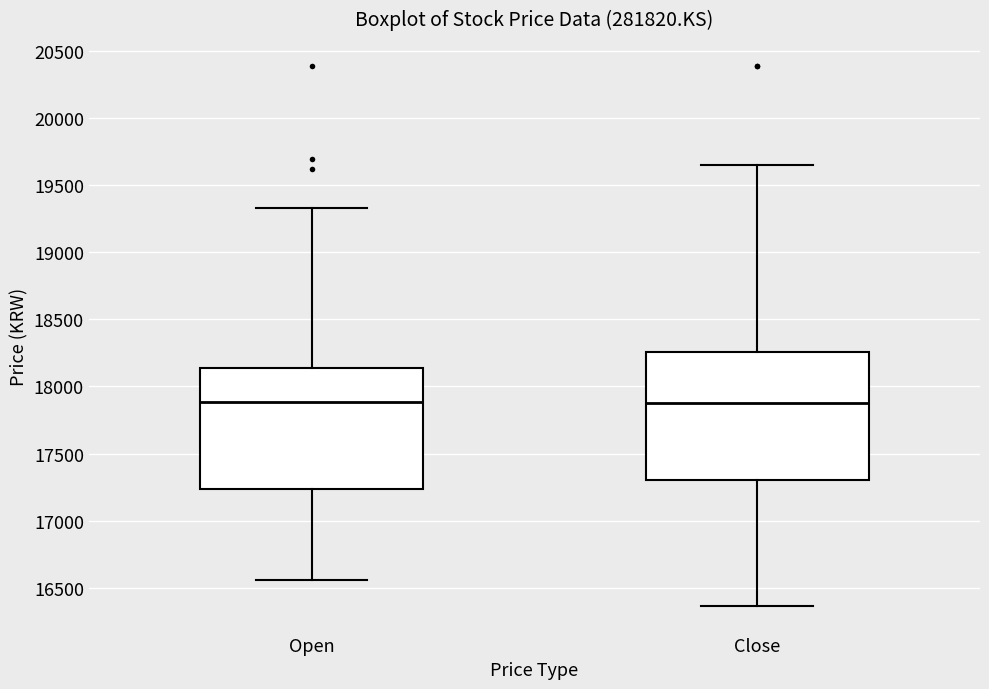

Reading left to right, transcribe this box plot: for each box, give where its median line is, the range the box spans, and where its two whiskers end, as read against the y-axis. The values are not printed on the chart, so give them approximately, as read against the axis.

Open: median 17900, box 17250 to 18150, whiskers 16550 to 19350
Close: median 17850, box 17300 to 18250, whiskers 16350 to 19650